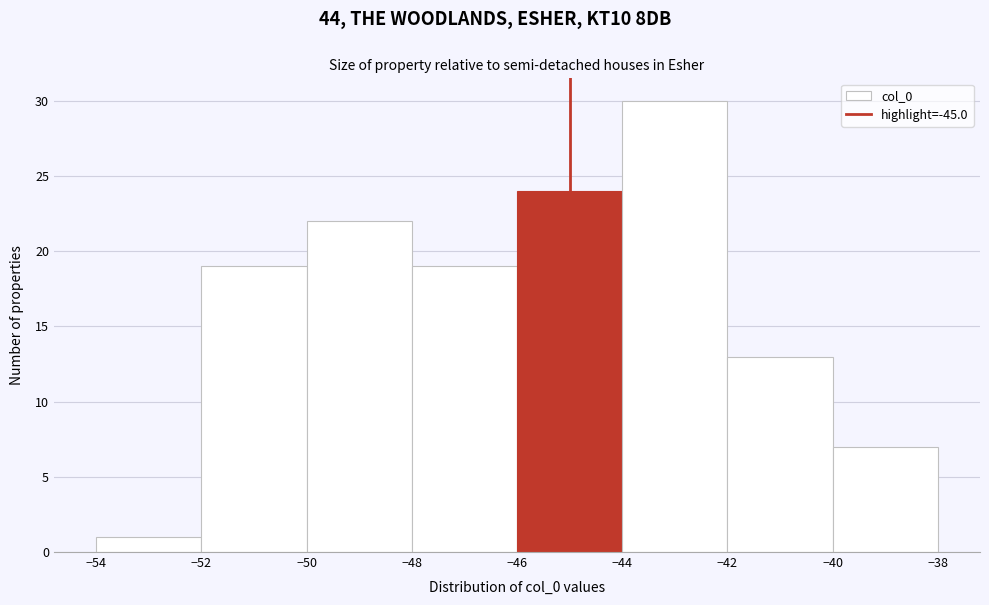

Reading left to right, list every bar in this chart as the range it spans on the x-axis followed by its height. The values are not printed on the chart, so give them approximately, as read against the axis.

-54 to -52: 1
-52 to -50: 19
-50 to -48: 22
-48 to -46: 19
-46 to -44: 24
-44 to -42: 30
-42 to -40: 13
-40 to -38: 7